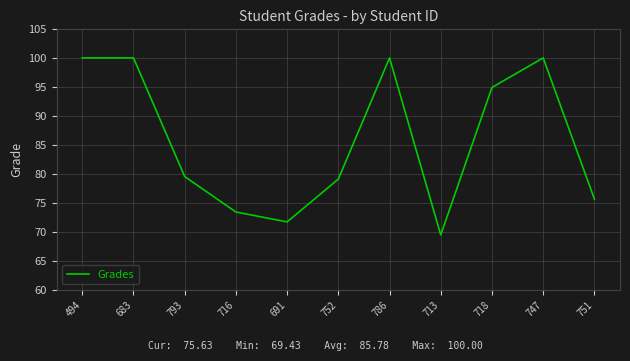

What is the approximate value at 793?

79.5